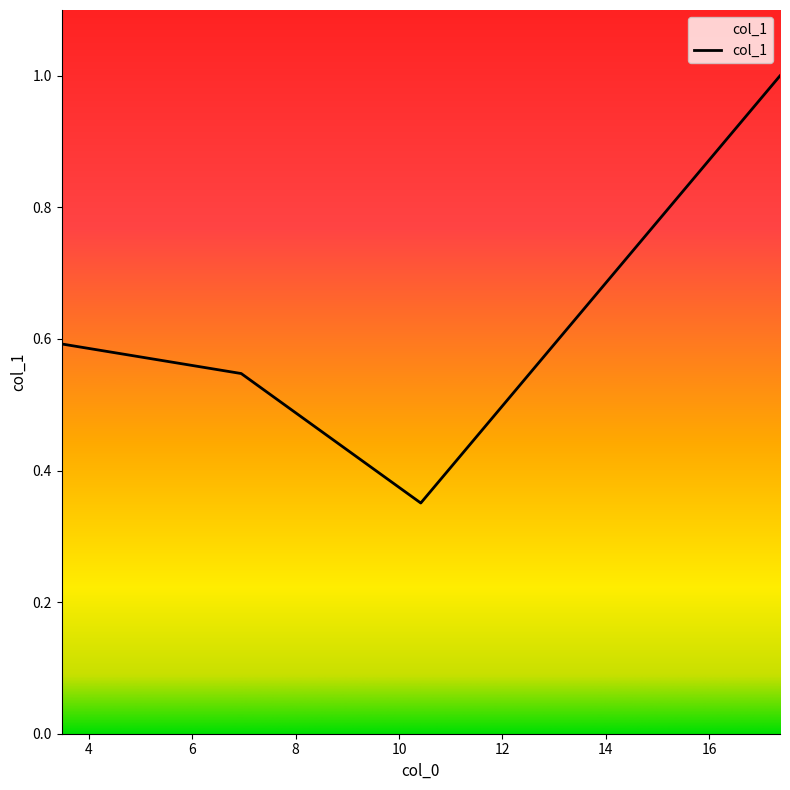

True or false: there are more than 2 points higher than both neighbors.

False